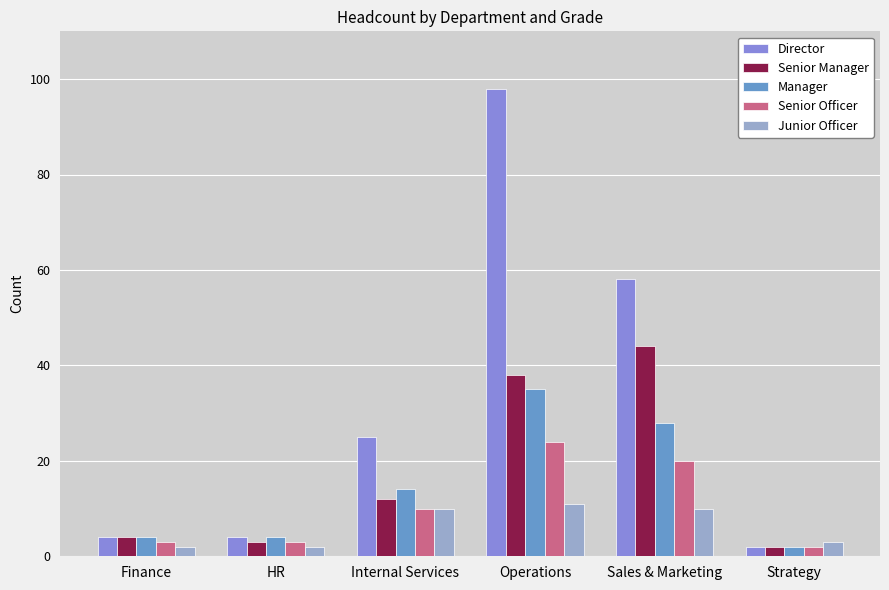

Is the value of Senior Officer at Sales & Marketing greater than the value of Director at Internal Services?

No